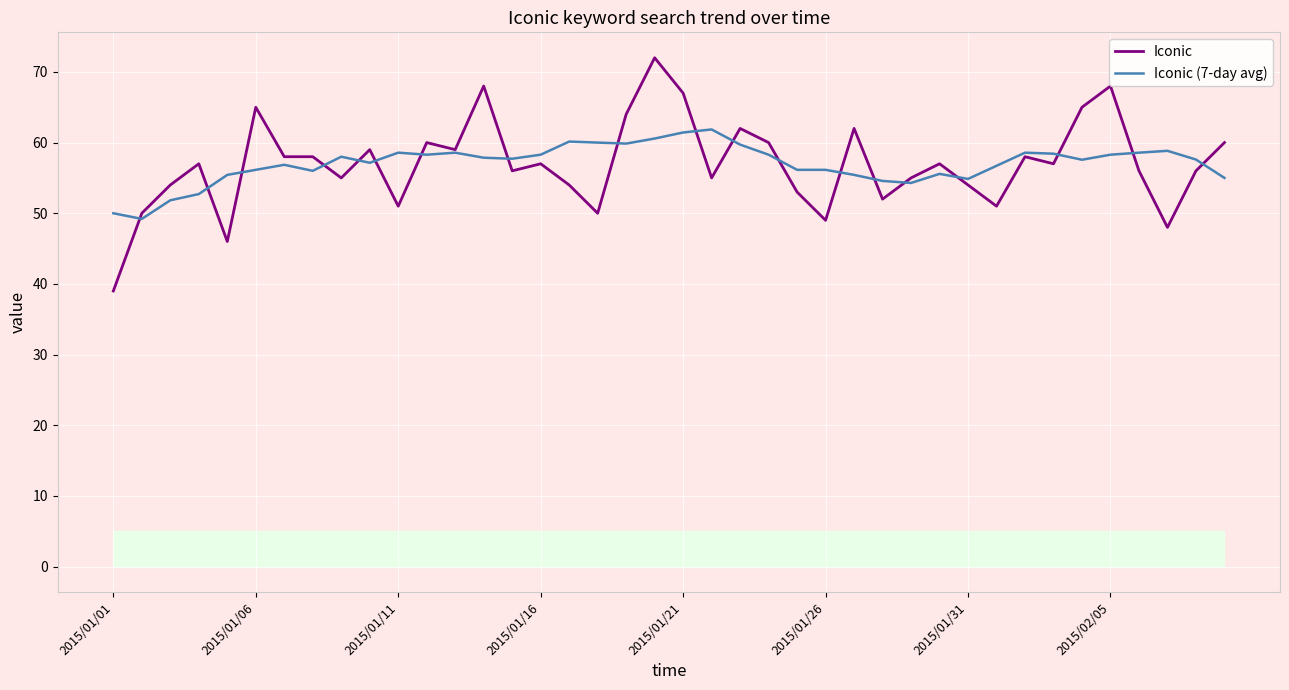

Reading left to right, transcribe all the data shown in this chart.

Iconic: 39.0	50.0	54.0	57.0	46.0	65.0	58.0	58.0	55.0	59.0	51.0	60.0	59.0	68.0	56.0	57.0	54.0	50.0	64.0	72.0	67.0	55.0	62.0	60.0	53.0	49.0	62.0	52.0	55.0	57.0	54.0	51.0	58.0	57.0	65.0	68.0	56.0	48.0	56.0	60.0
Iconic (7-day avg): 50.0	49.2	51.8	52.7	55.4	56.1	56.9	56.0	58.0	57.1	58.6	58.3	58.6	57.9	57.7	58.3	60.1	60.0	59.9	60.6	61.4	61.9	59.7	58.3	56.1	56.1	55.4	54.6	54.3	55.6	54.9	56.7	58.6	58.4	57.6	58.3	58.6	58.8	57.6	55.0